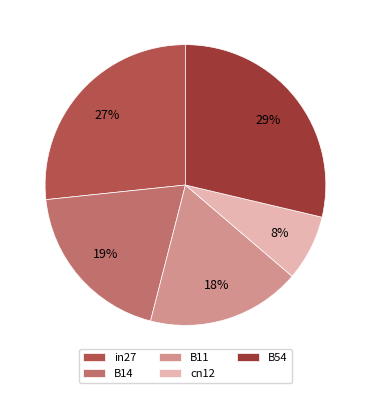

Between B14 and B11, which is larger?

B14